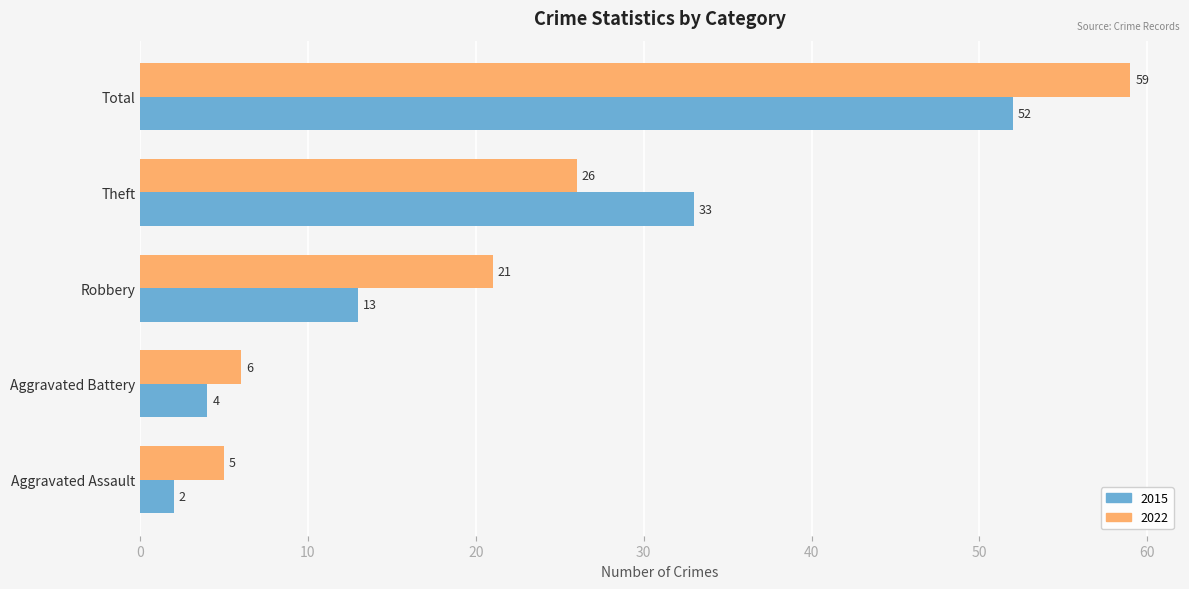

What is the difference between the second highest and minimum values in the 2022 series?

21